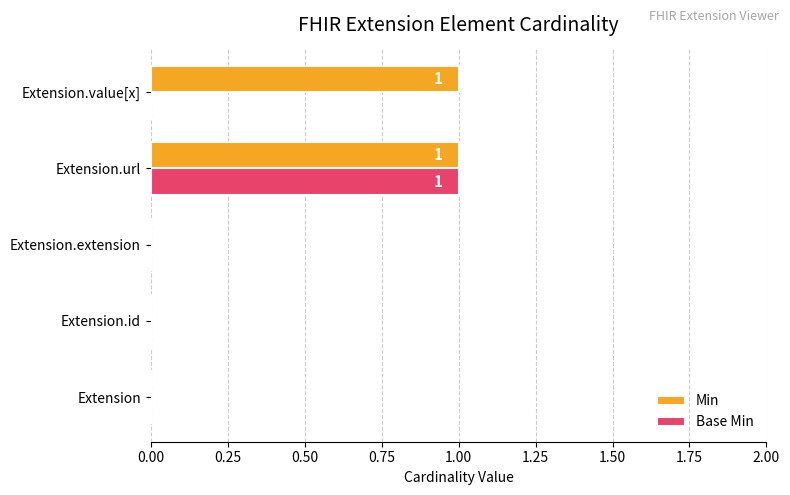

How many positive values does the Base Min series have?

1